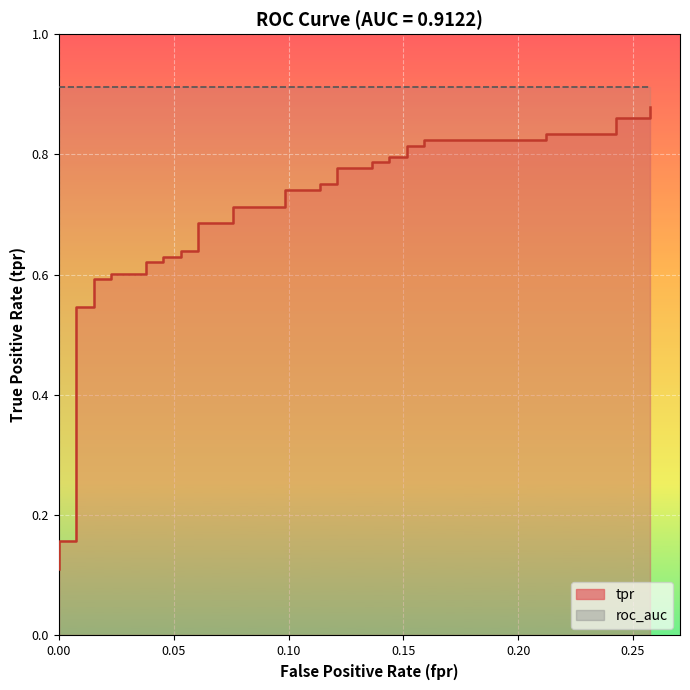

Reading left to right, what are all the values shown in this chart?

0.1	0.1	0.2	0.2	0.2	0.5	0.5	0.6	0.6	0.6	0.6	0.6	0.6	0.6	0.6	0.6	0.6	0.7	0.7	0.7	0.7	0.7	0.7	0.8	0.8	0.8	0.8	0.8	0.8	0.8	0.8	0.8	0.8	0.8	0.8	0.8	0.8	0.9	0.9	0.9